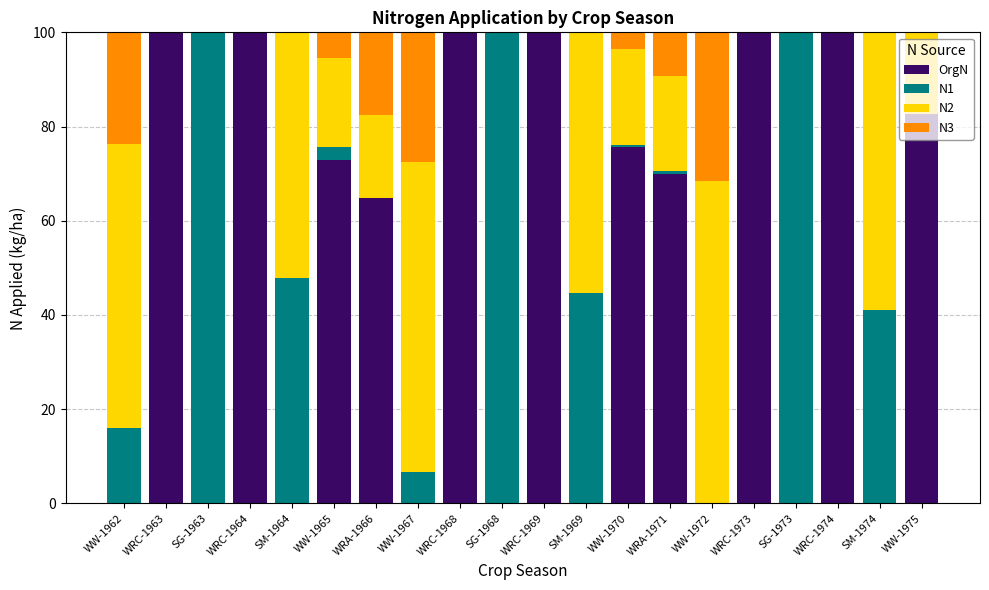

What is the total value across all series at WW-1972?

100.0